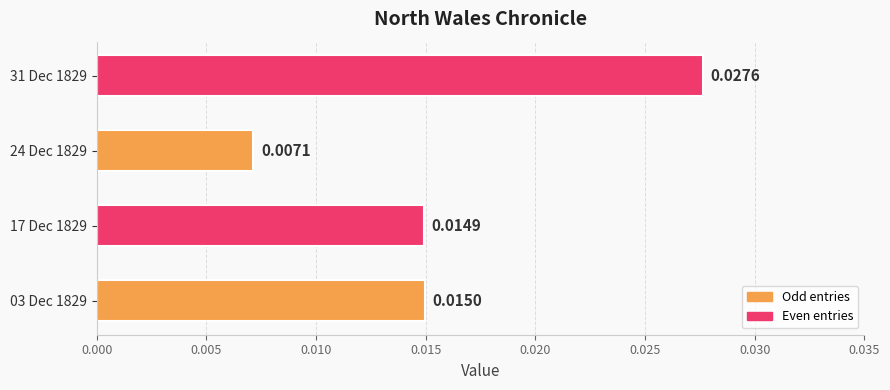

Between 31 Dec 1829 and 24 Dec 1829, which is larger?

31 Dec 1829